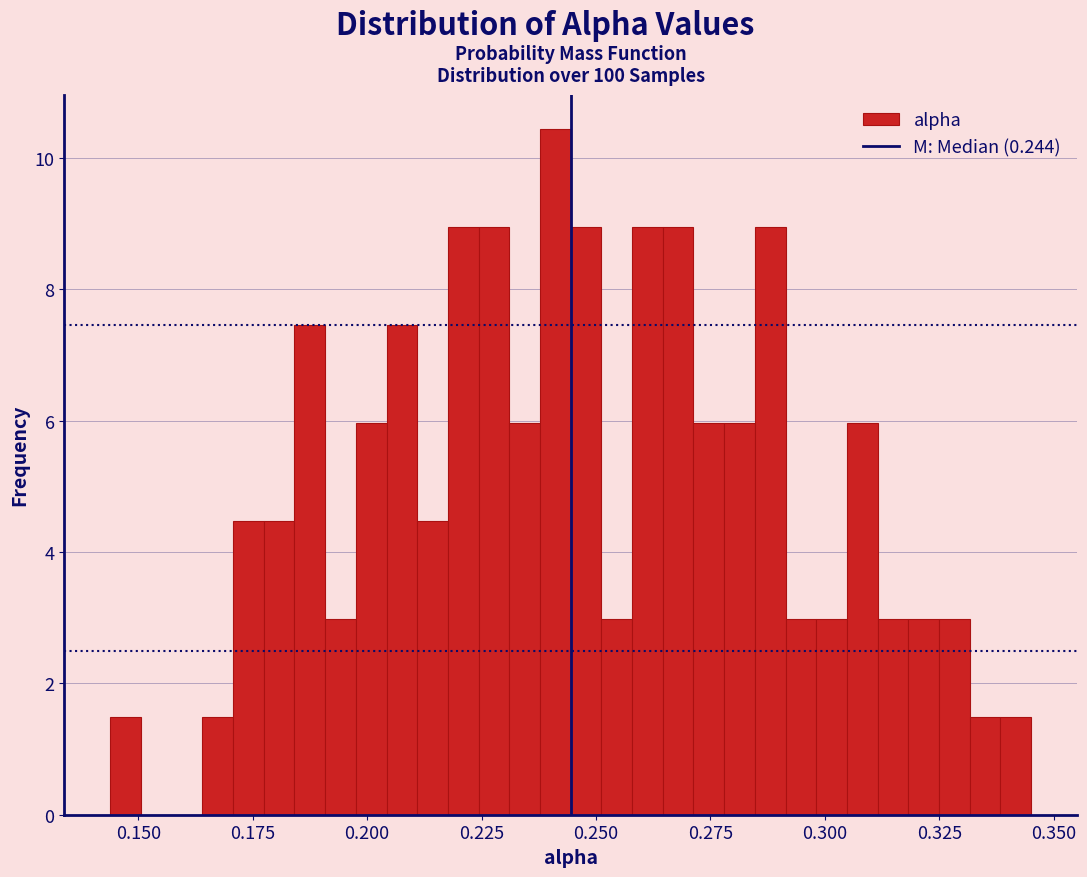

Around what value on the x-axis is the tallest bar? Give the approximate position of its centre, as read against the axis.

0.240